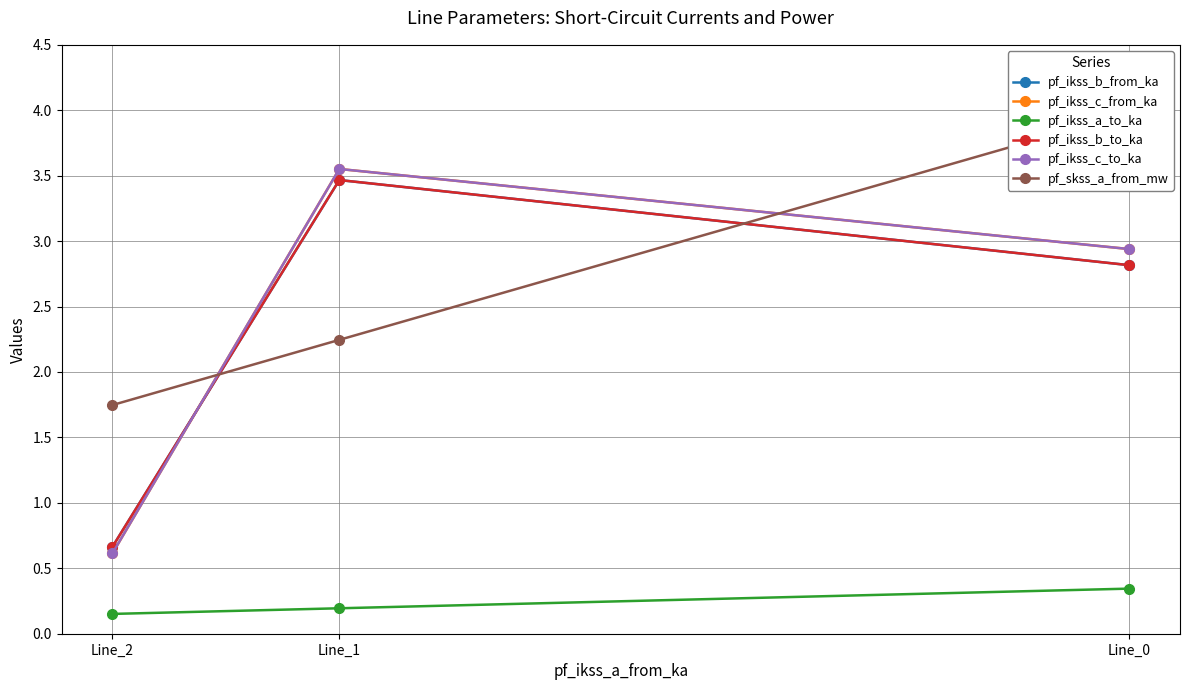

At Line_0, list the series in order from largest to smallest.

pf_skss_a_from_mw, pf_ikss_c_from_ka, pf_ikss_c_to_ka, pf_ikss_b_from_ka, pf_ikss_b_to_ka, pf_ikss_a_to_ka